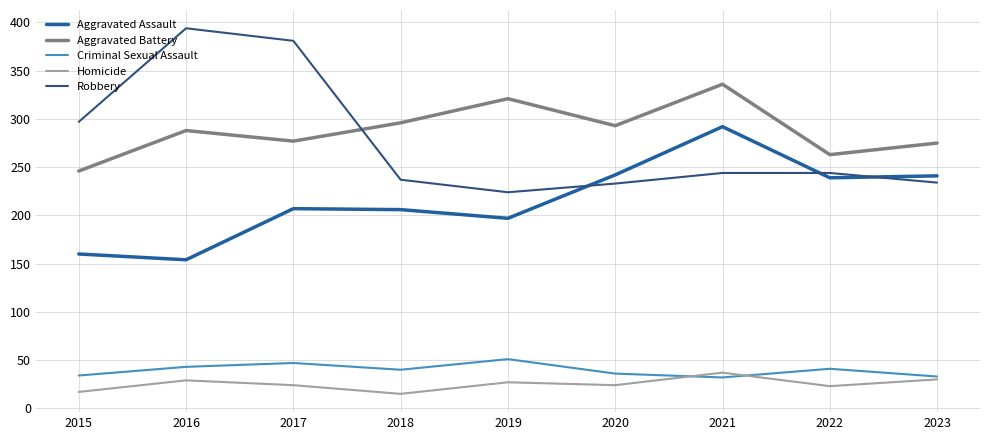

Between which two adjacent categories do Aggravated Battery and Robbery first intersect?

2017 and 2018